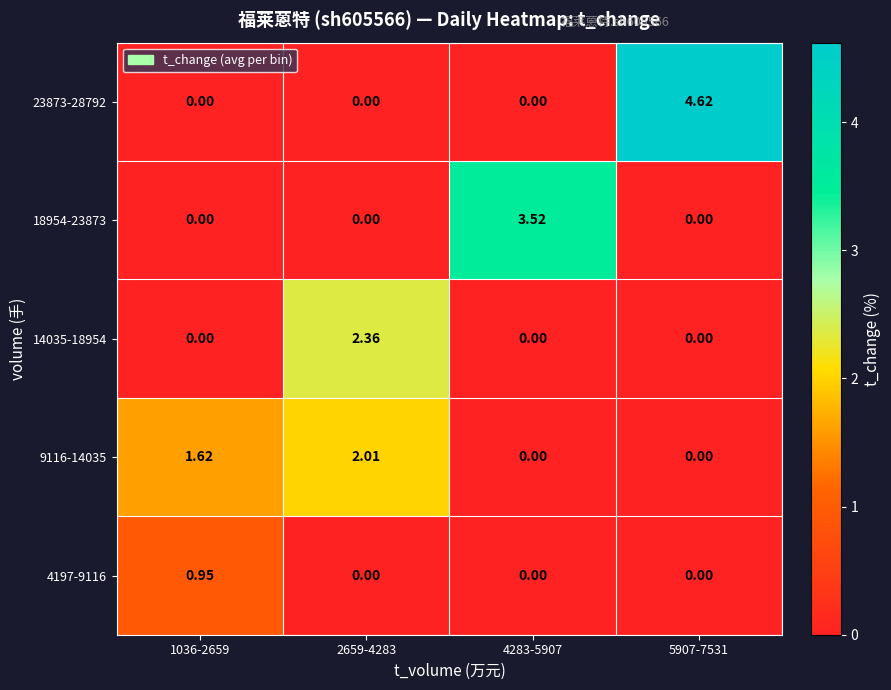

At how many categories does at least one series exceed 1?

4